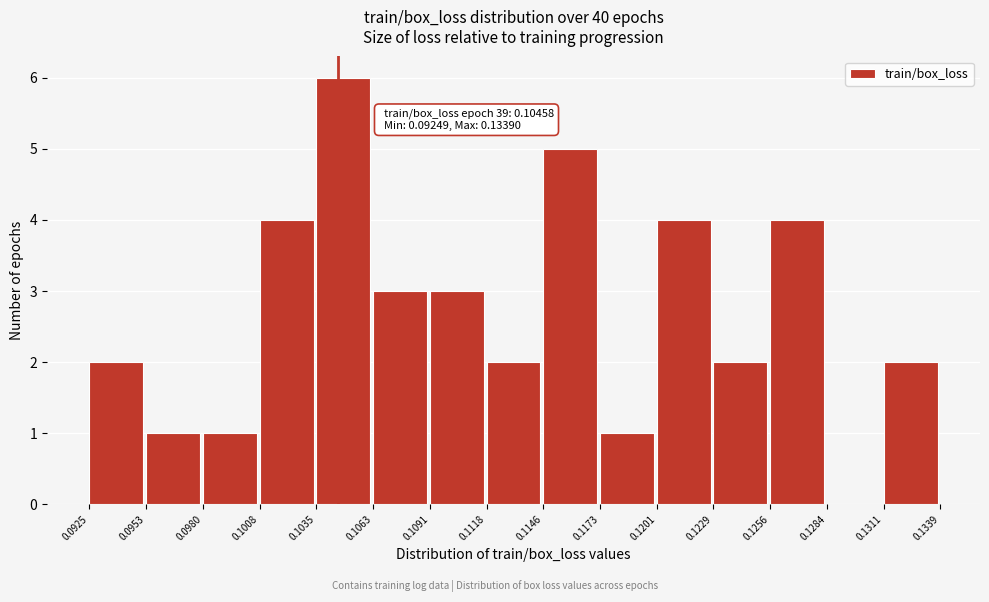

Which range on the x-axis has the tallest bar?

0.1035 to 0.1063